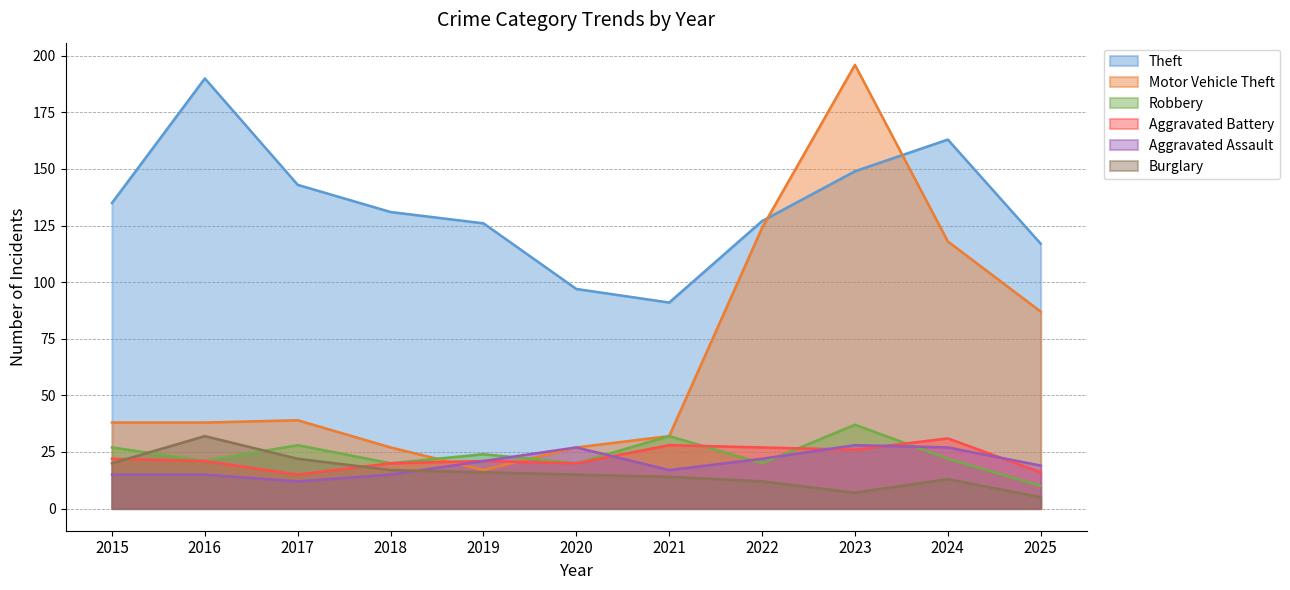

Does the chart display data point markers on the line(s)?

No